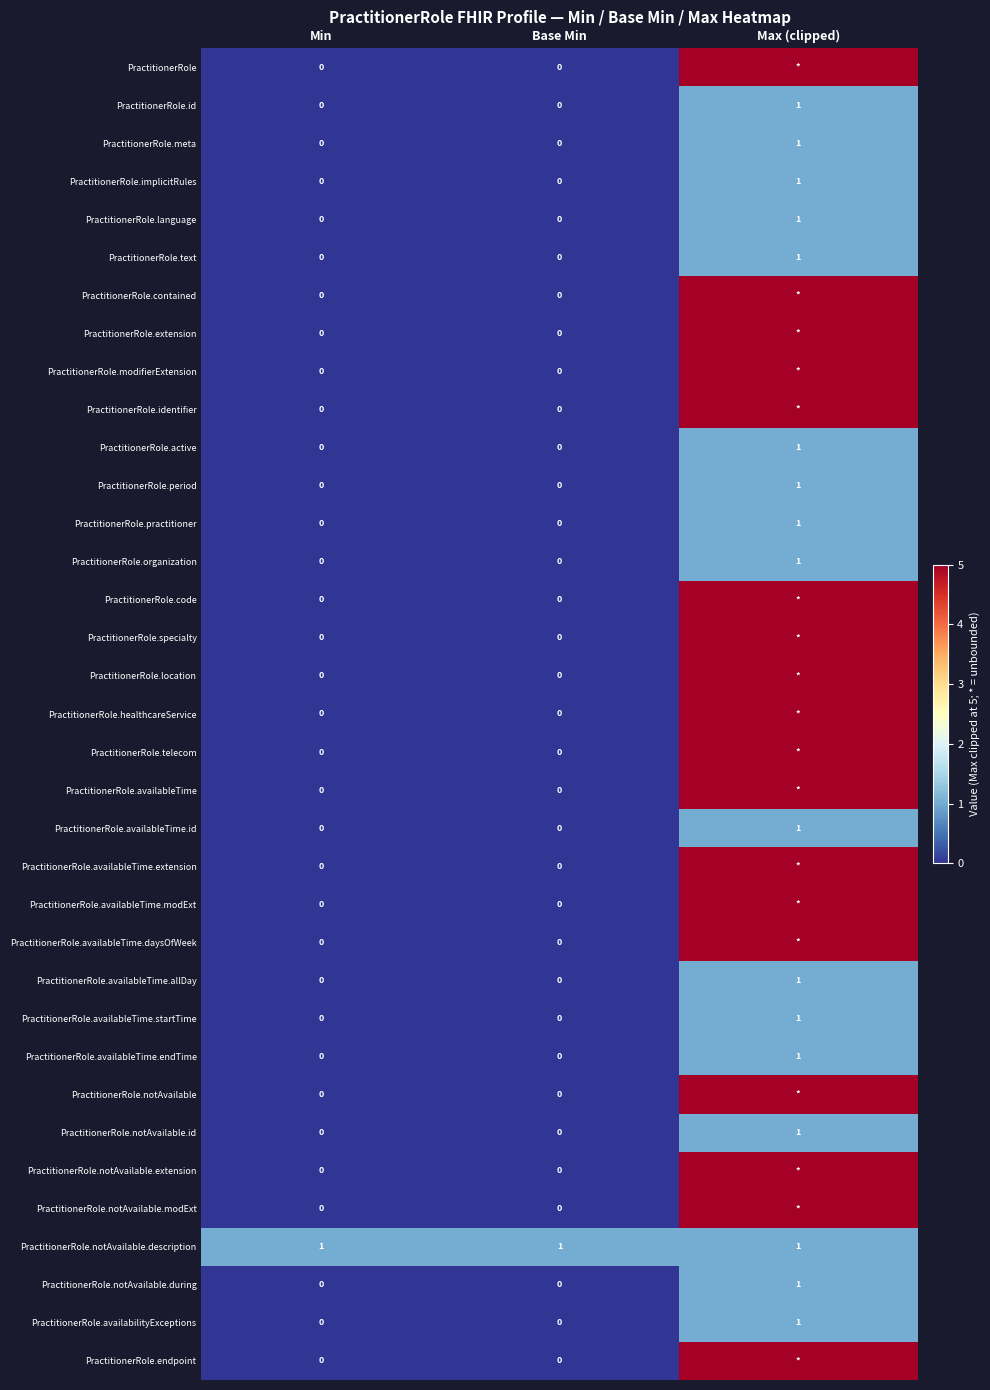

How many distinct data groups are displayed?

35